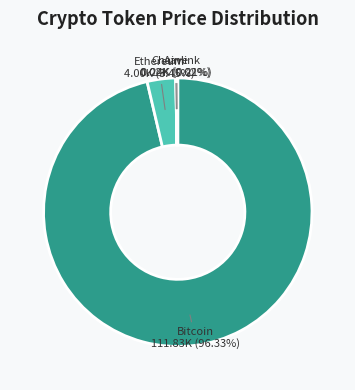

Is there any slice that represents more than half of the pie?

Yes